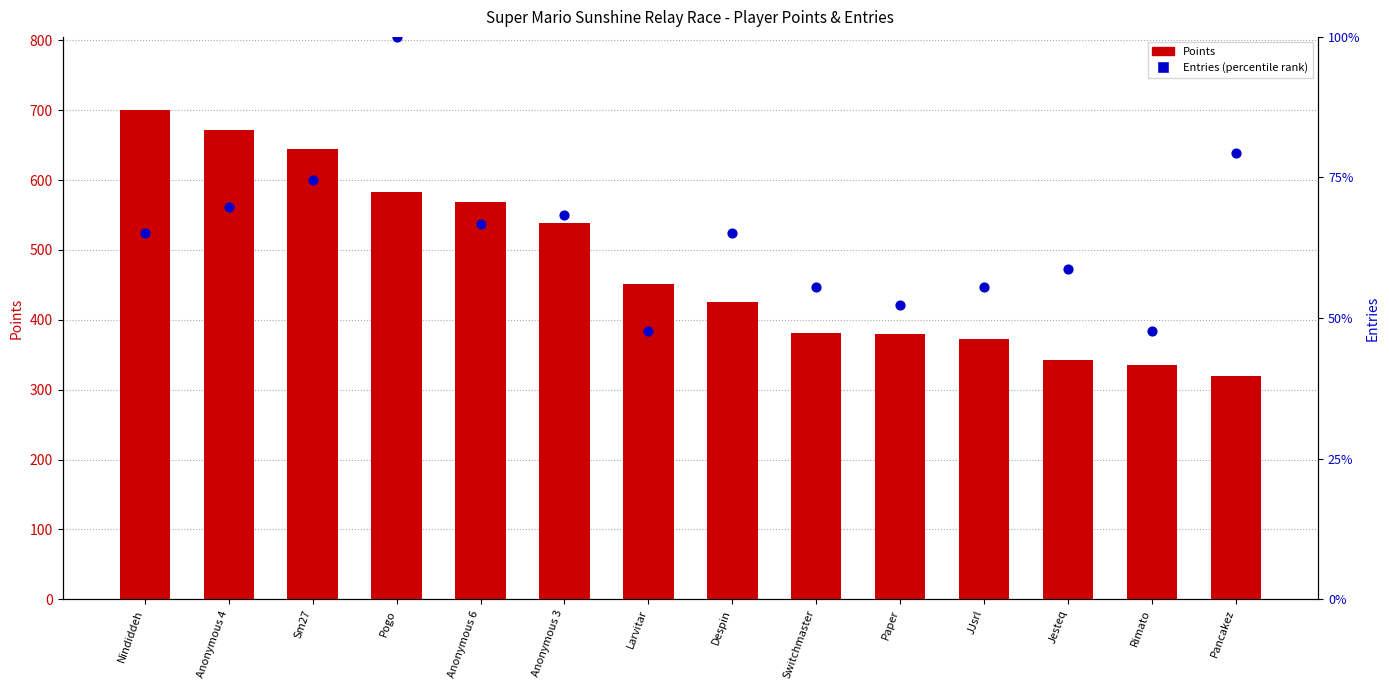

What are all the series names shown in the legend?

Points, Entries (percentile)